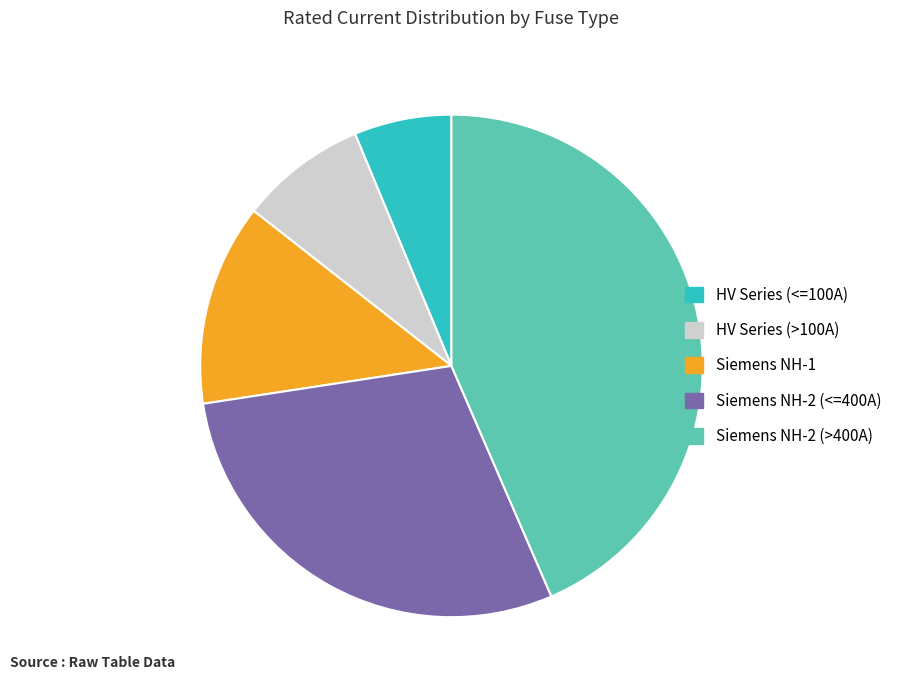

Is there a majority slice in this chart?

No